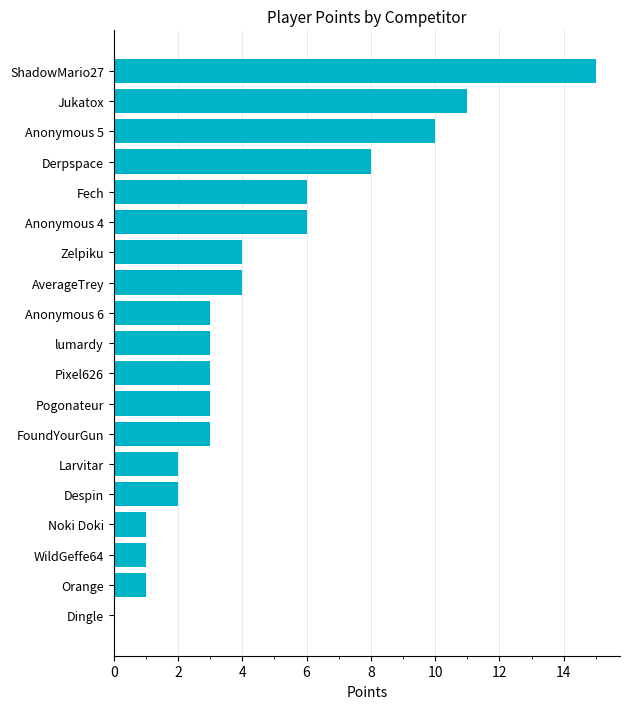

What is the change in value from Anonymous 4 to Despin?

-4